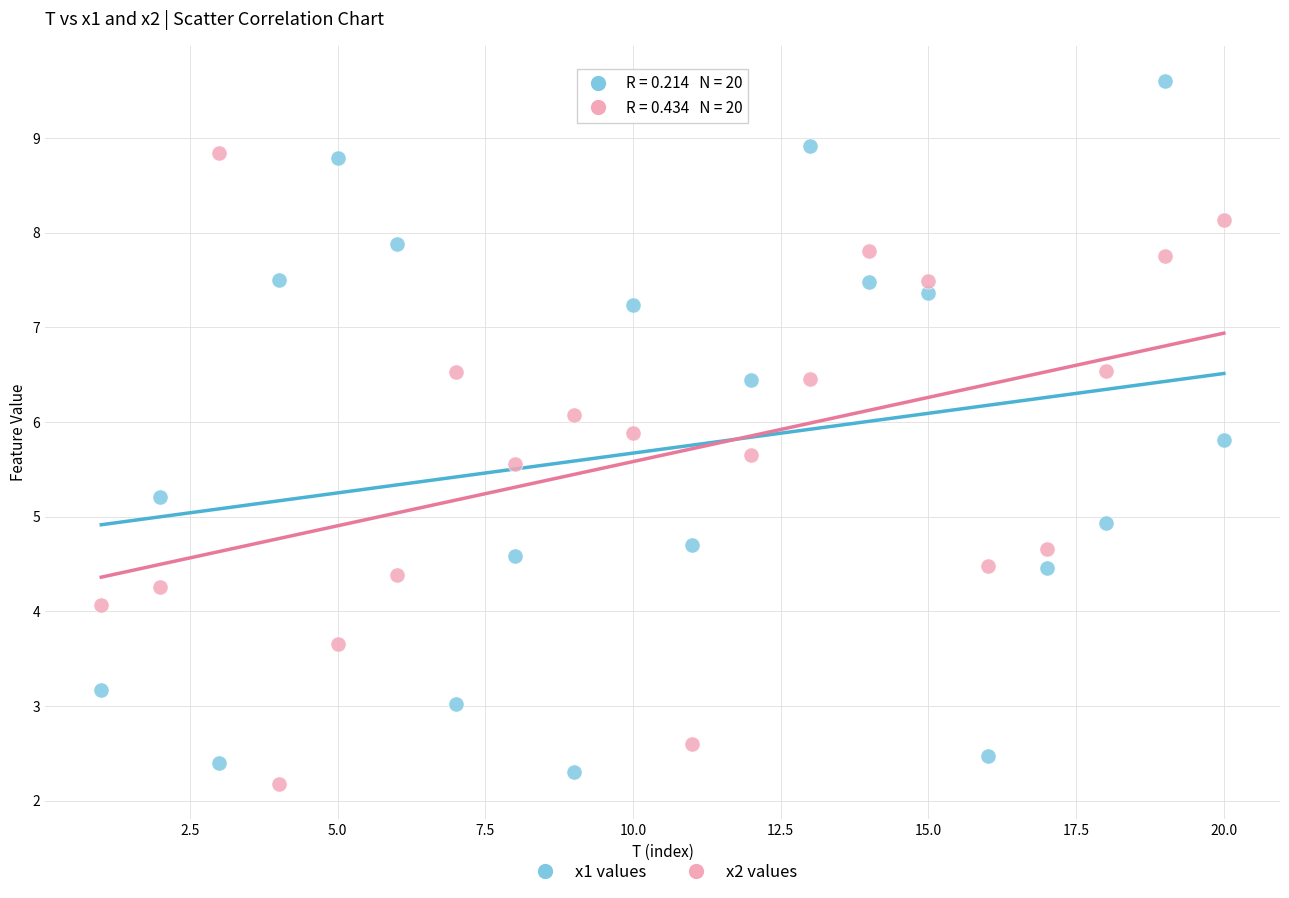

Which series contains the highest Y value?

x1 values